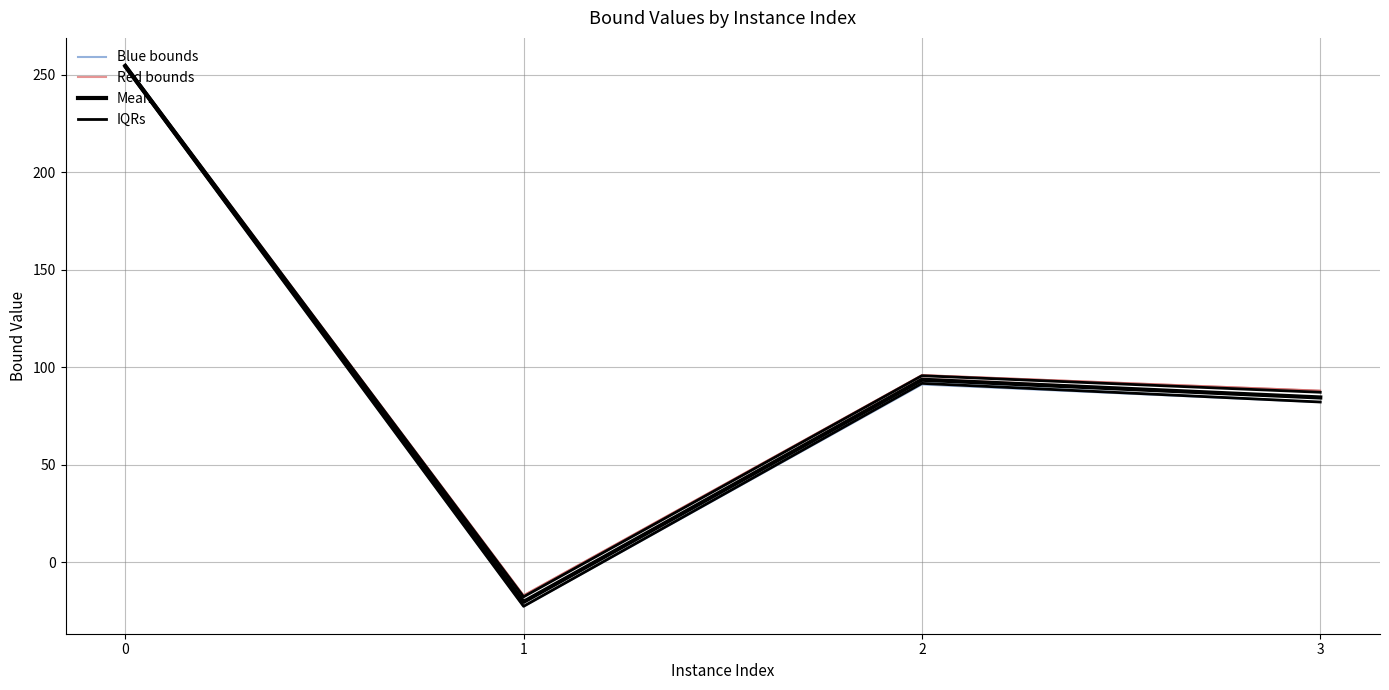

What is the approximate value of lpBoundPostVpc at 1?

-22.7